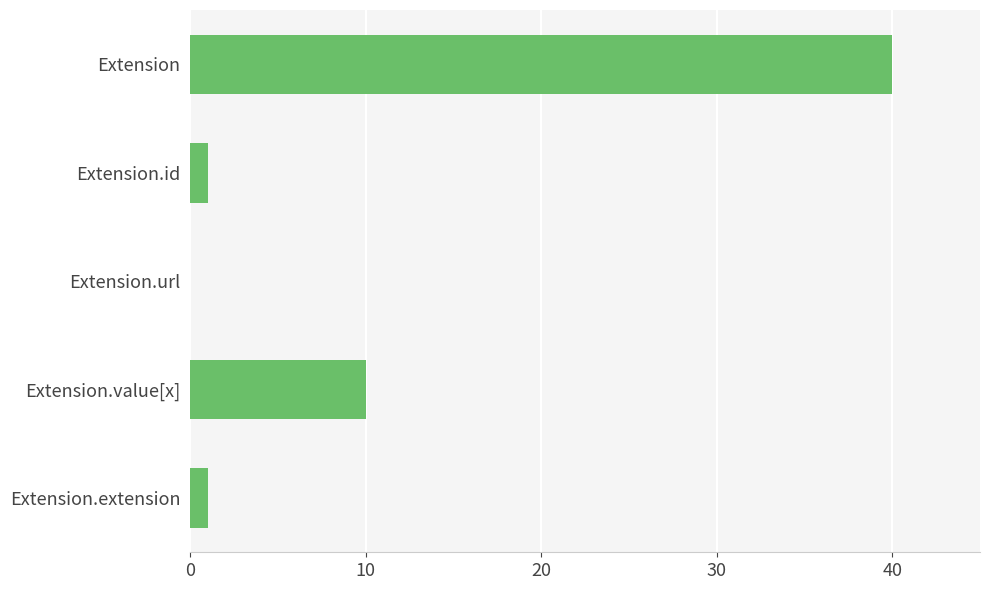

Reading top to bottom, what are all the values shown in this chart?

Extension=40	Extension.id=1	Extension.url=0	Extension.value[x]=10	Extension.extension=1